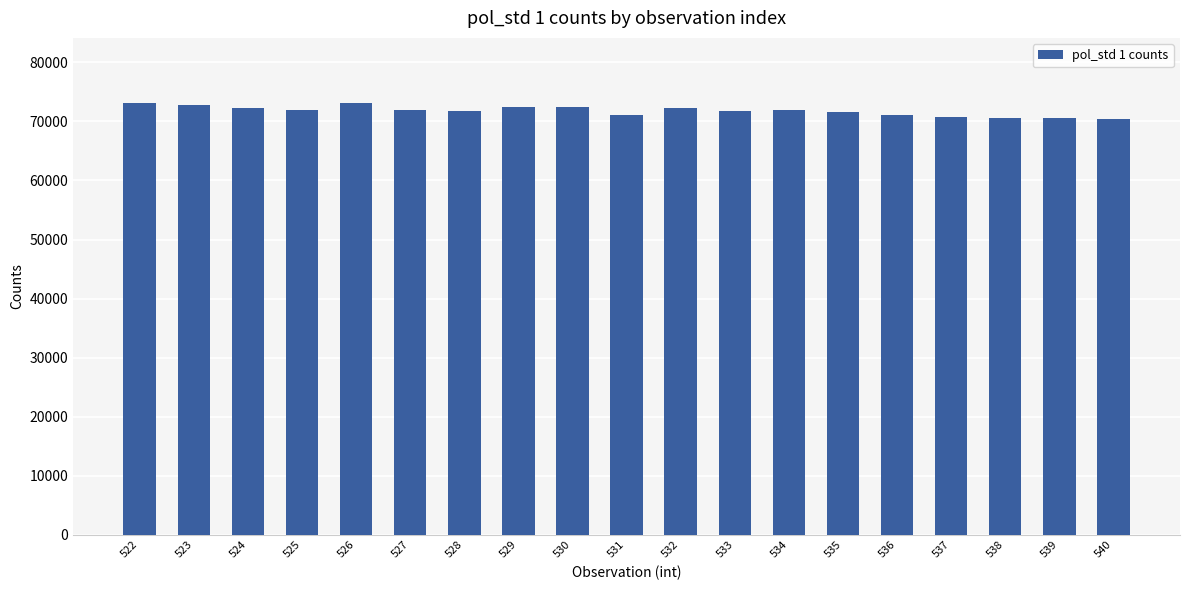

The value at 523 is 72858.4. True or false?

True